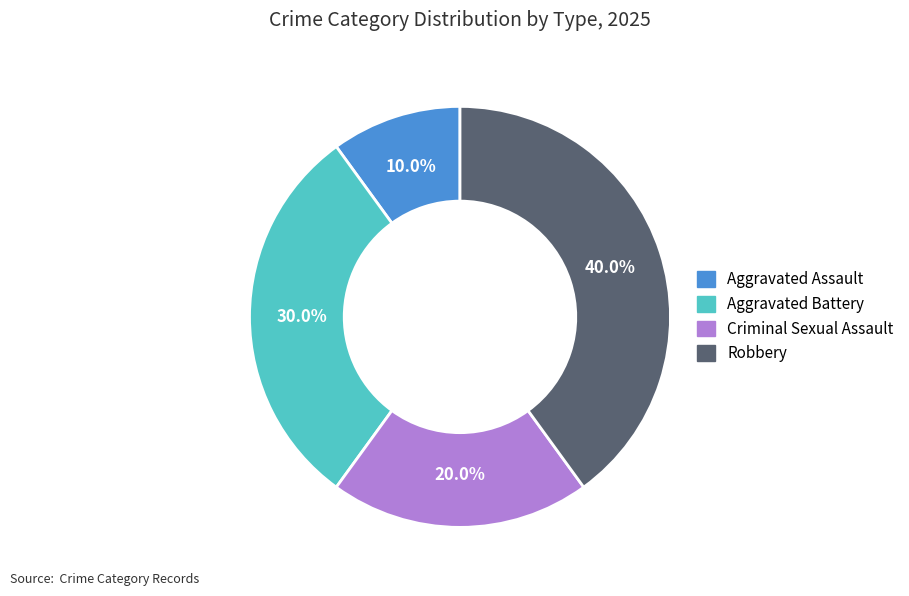

How many segments does this pie chart have?

4